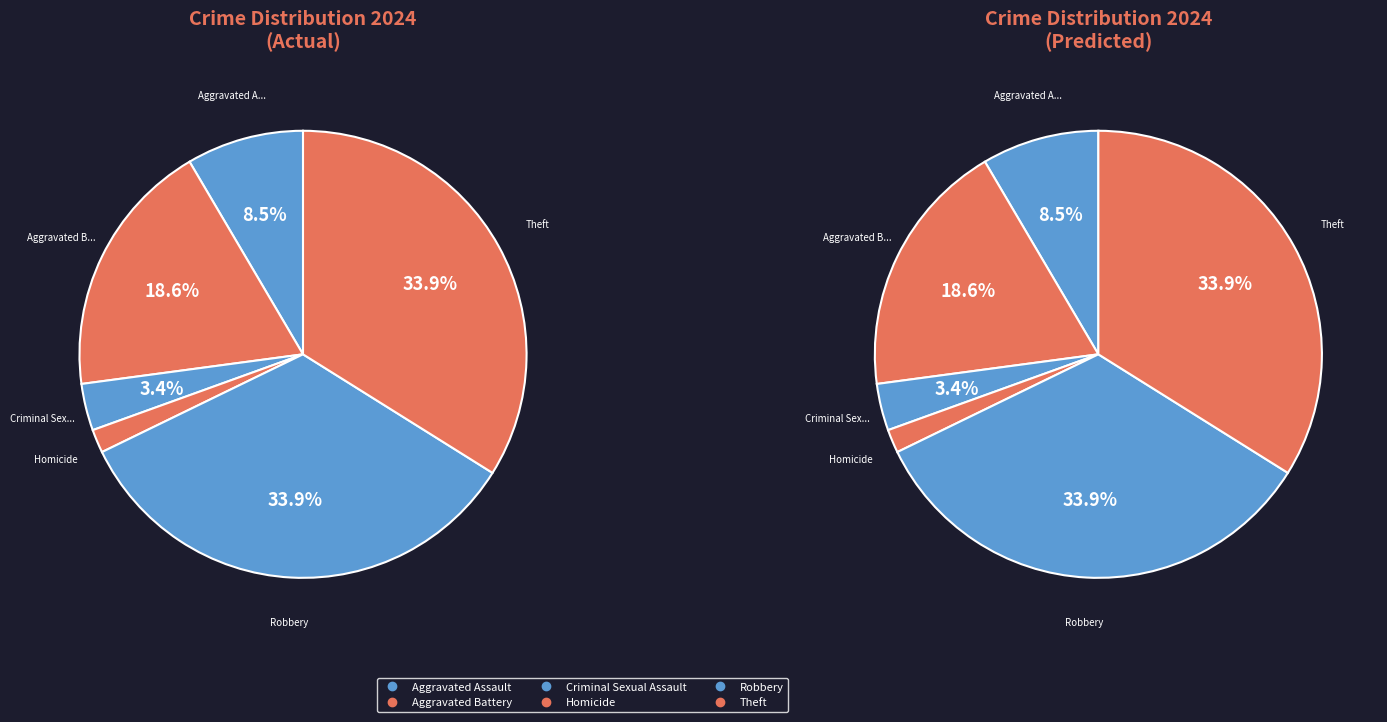

Does Theft represent more than half of the total?

No